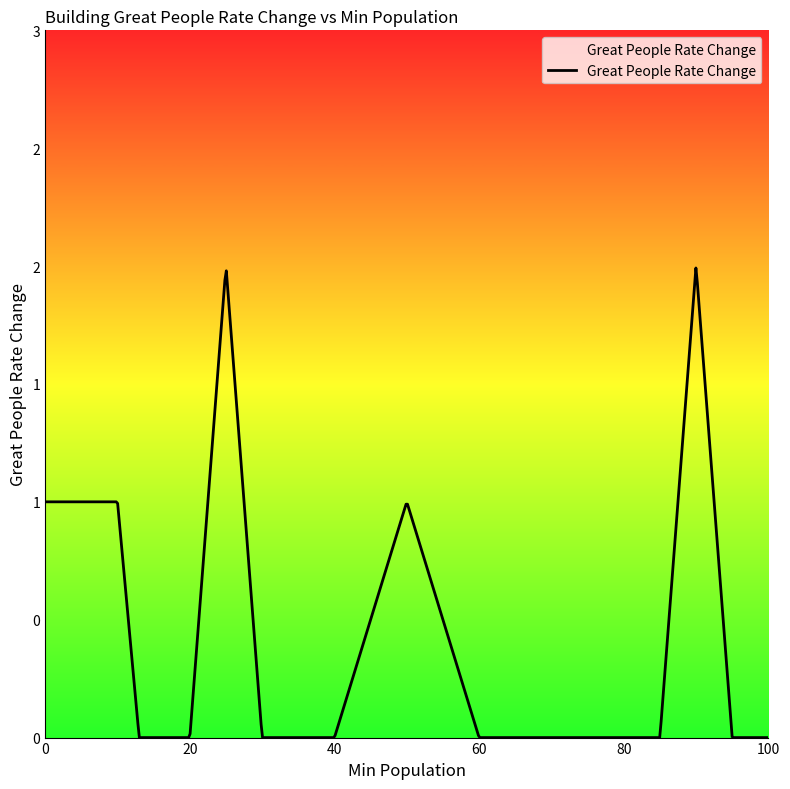

At which category does the data reach its first local peak?

25